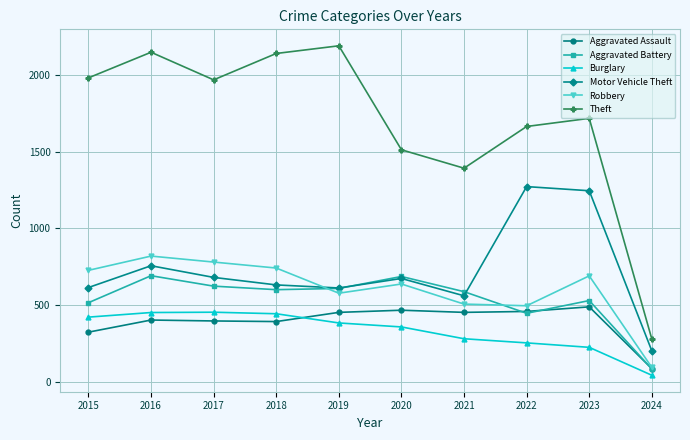

How many data points in Aggravated Assault are less than 452?

5